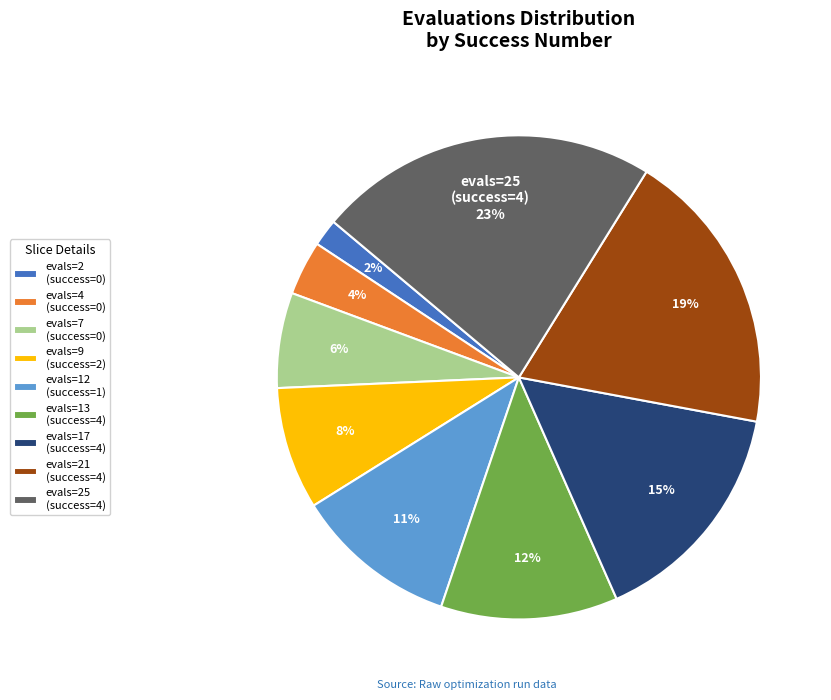

What is the smallest slice in the pie chart?

evals=2 (success=0)